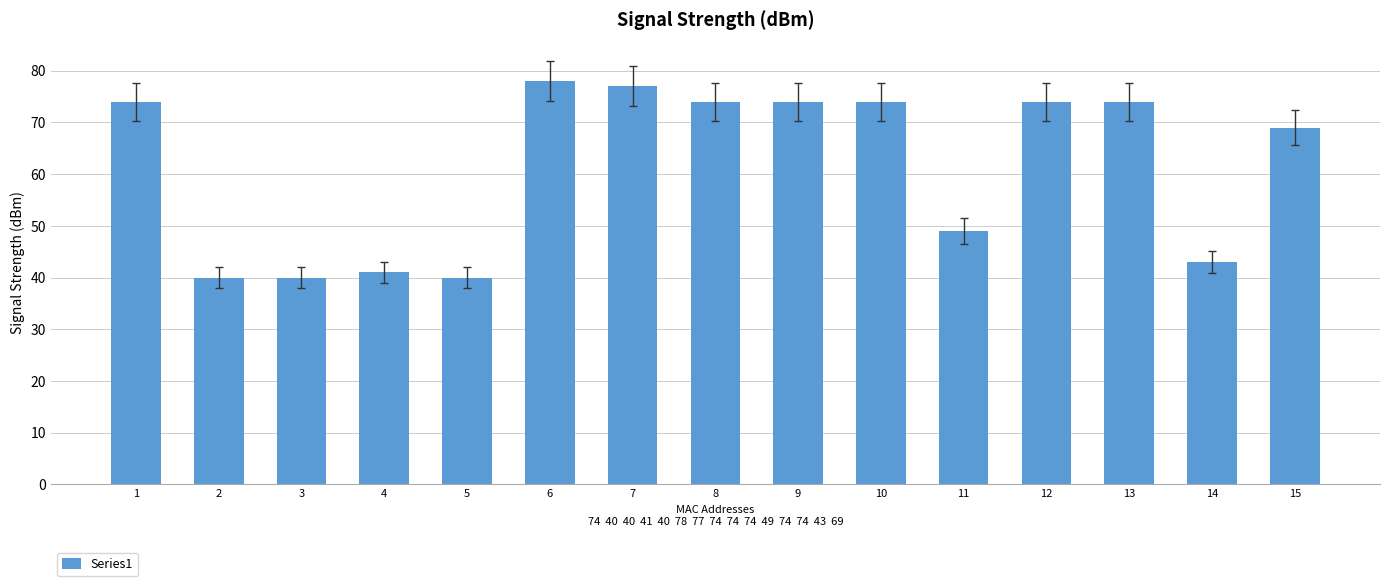

Between 6 and 4, which is larger?

6